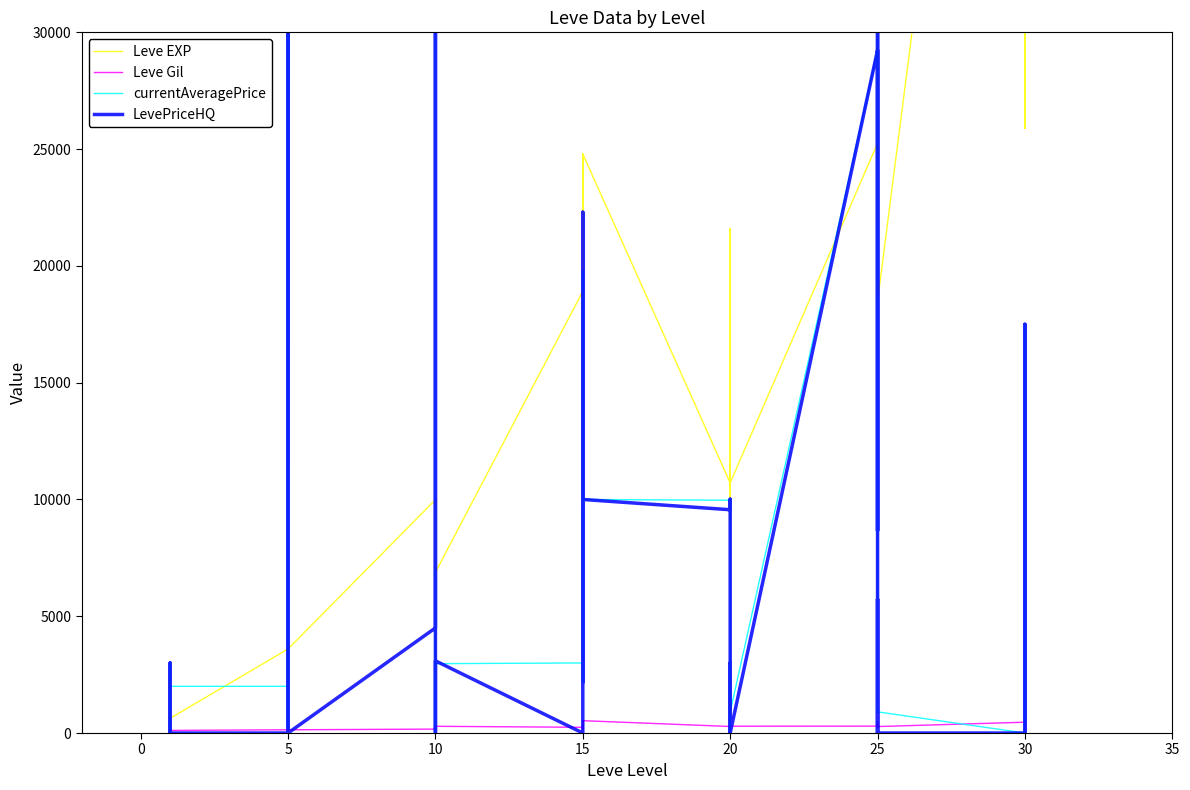

How many lines are shown in the chart?

4